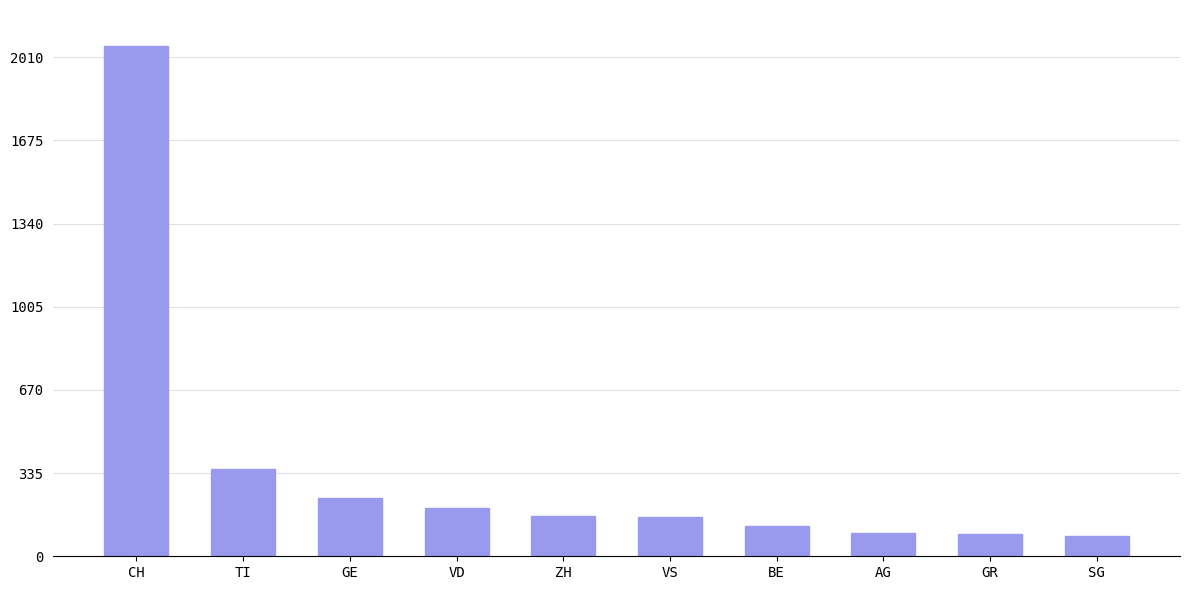

What is the maximum value shown in the chart?

2055